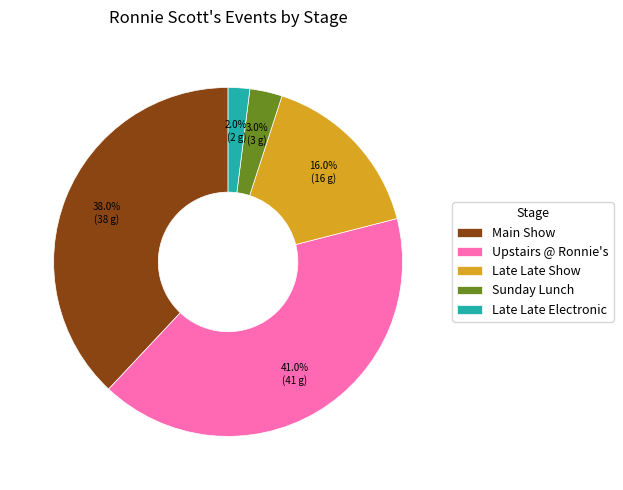

Rank the categories by value from lowest to highest.

Late Late Electronic, Sunday Lunch, Late Late Show, Main Show, Upstairs @ Ronnie's